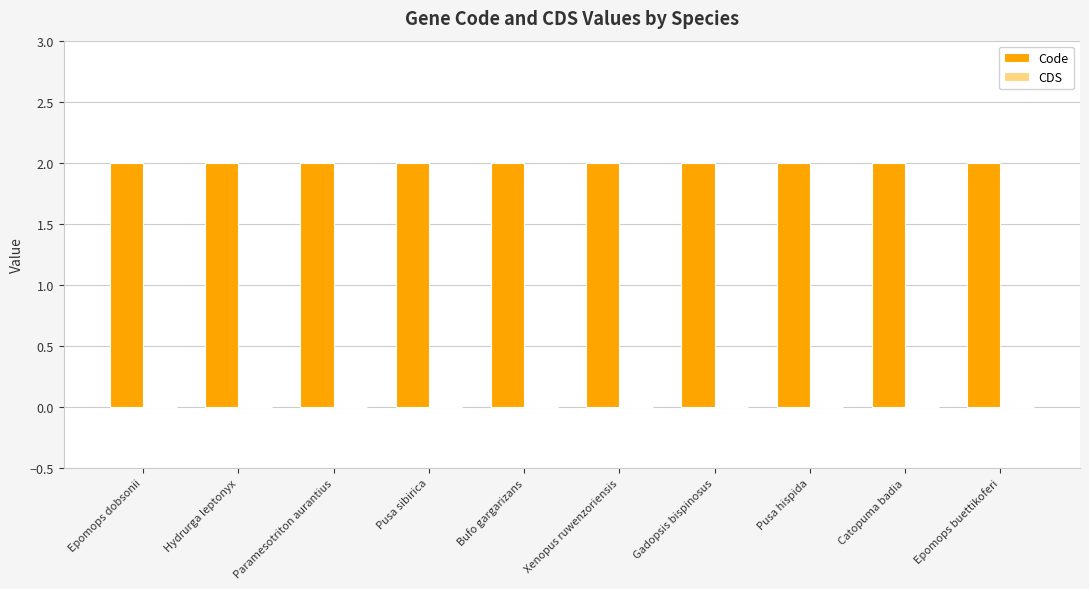

Which category has the lowest value in the CDS series?

Epomops dobsonii